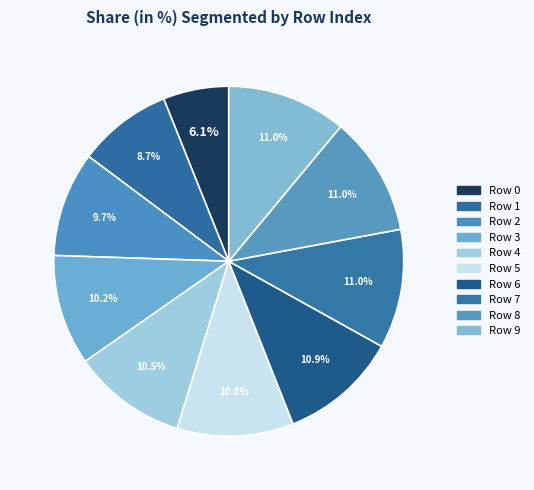

Rank the categories by value from lowest to highest.

0, 1, 2, 3, 4, 5, 6, 7, 8, 9